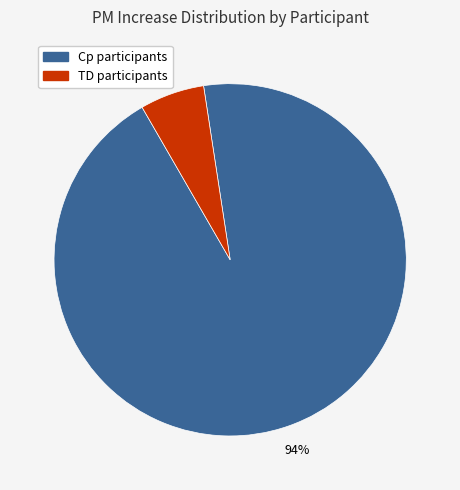

Is there a majority slice in this chart?

Yes